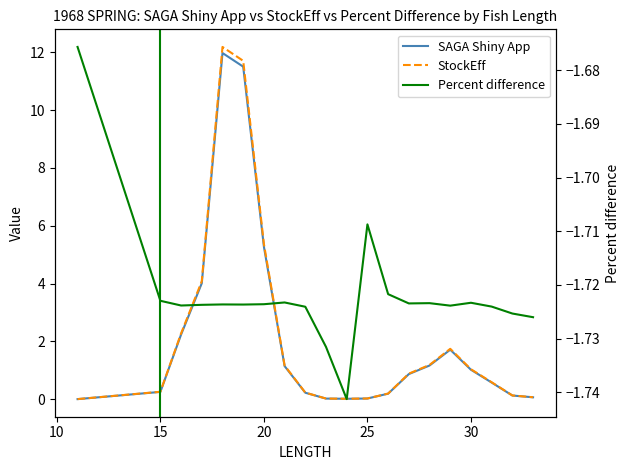

True or false: StockEff and SAGA Shiny App cross at least once.

False